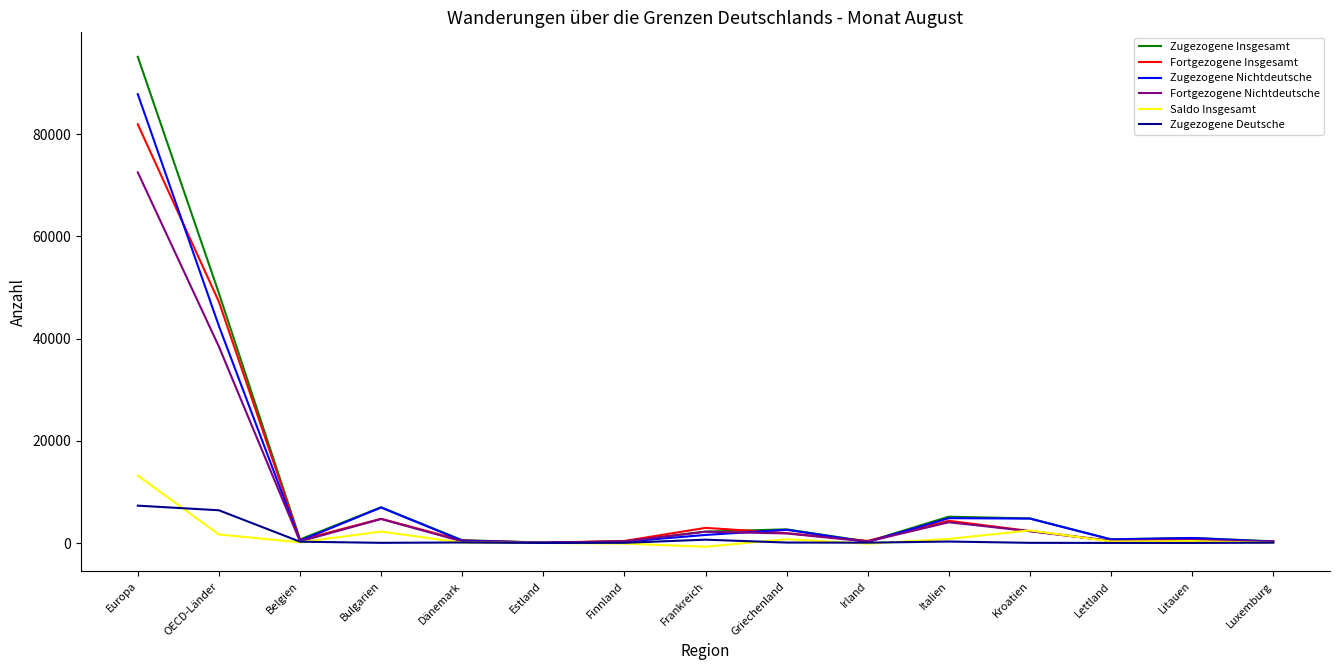

At which category does Zugezogene Insgesamt reach its first local valley?

Belgien